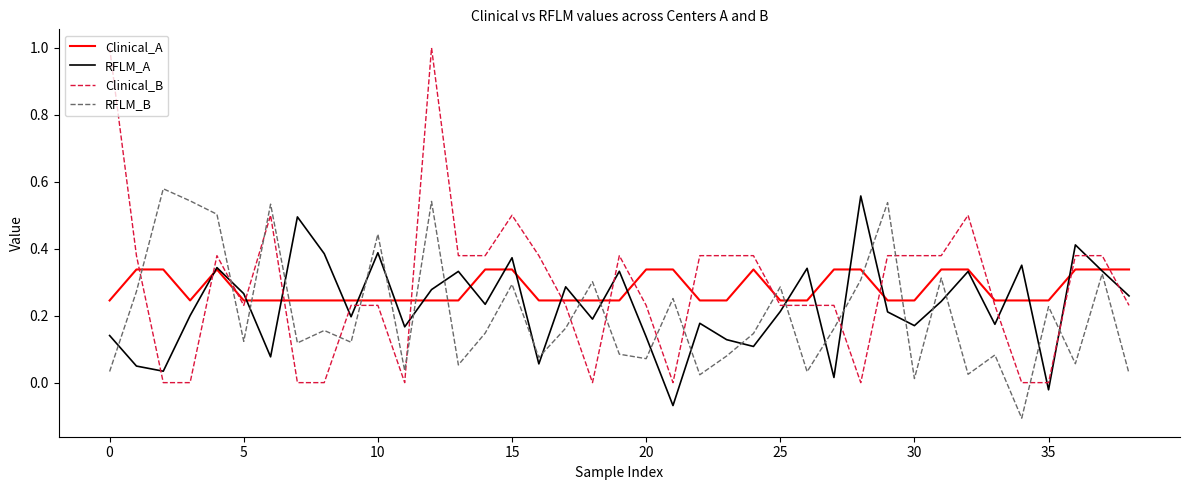

How many times do RFLM_B and Clinical_B cross each other?

16